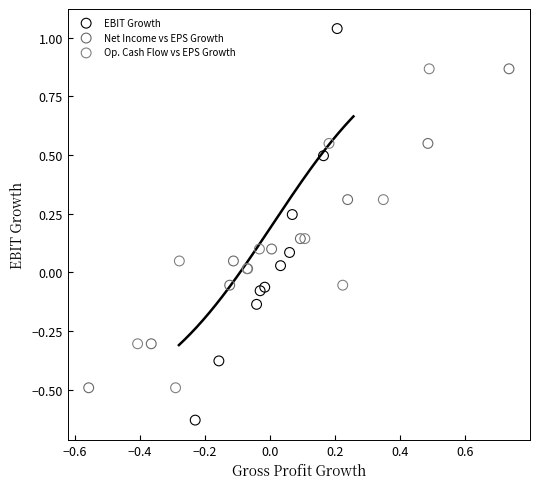

Which series has the largest Y range (max minus min)?

EBIT Growth